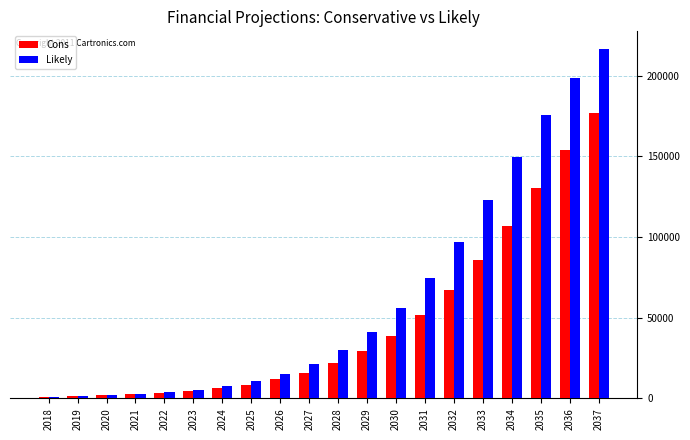

Rank the series by their average value, from highest to lowest.

Likely, Cons